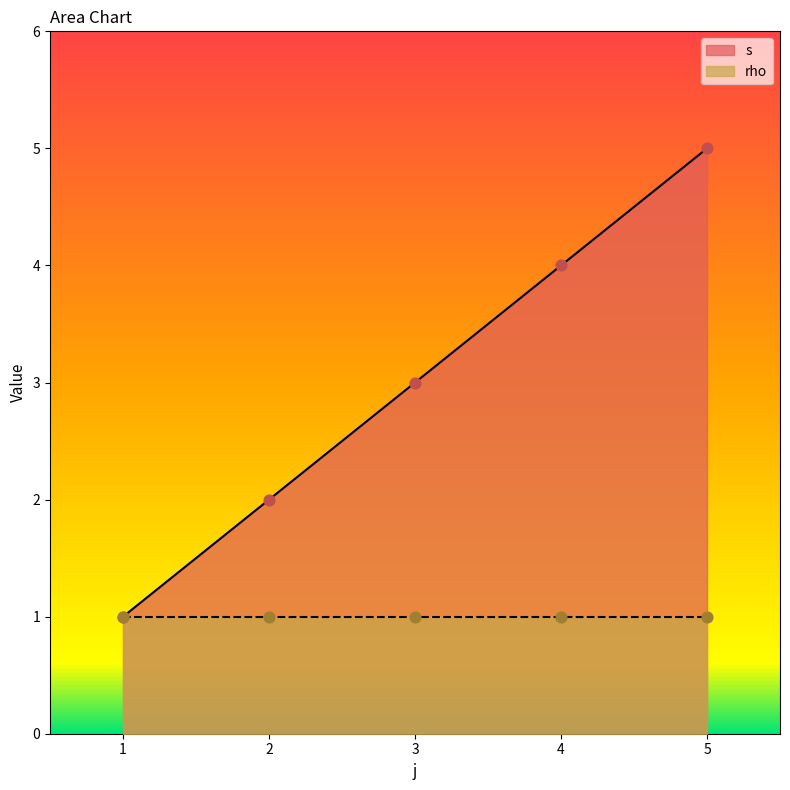

Approximately how many times larger is the value at 2 compared to 1?

2.0